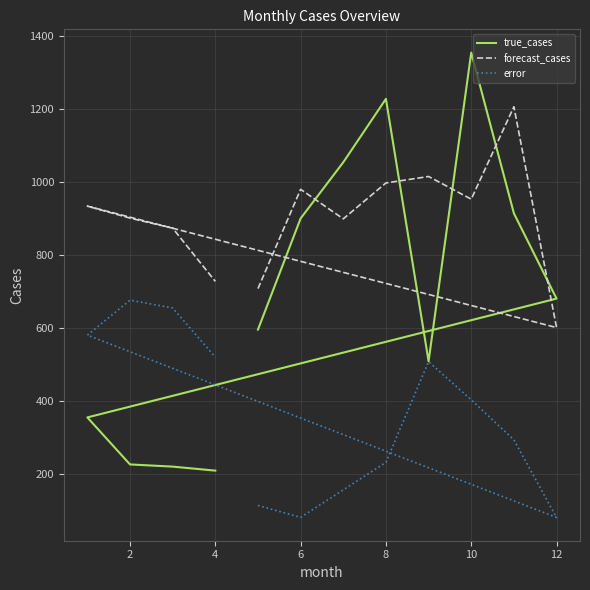

True or false: error and forecast_cases intersect in this chart.

False